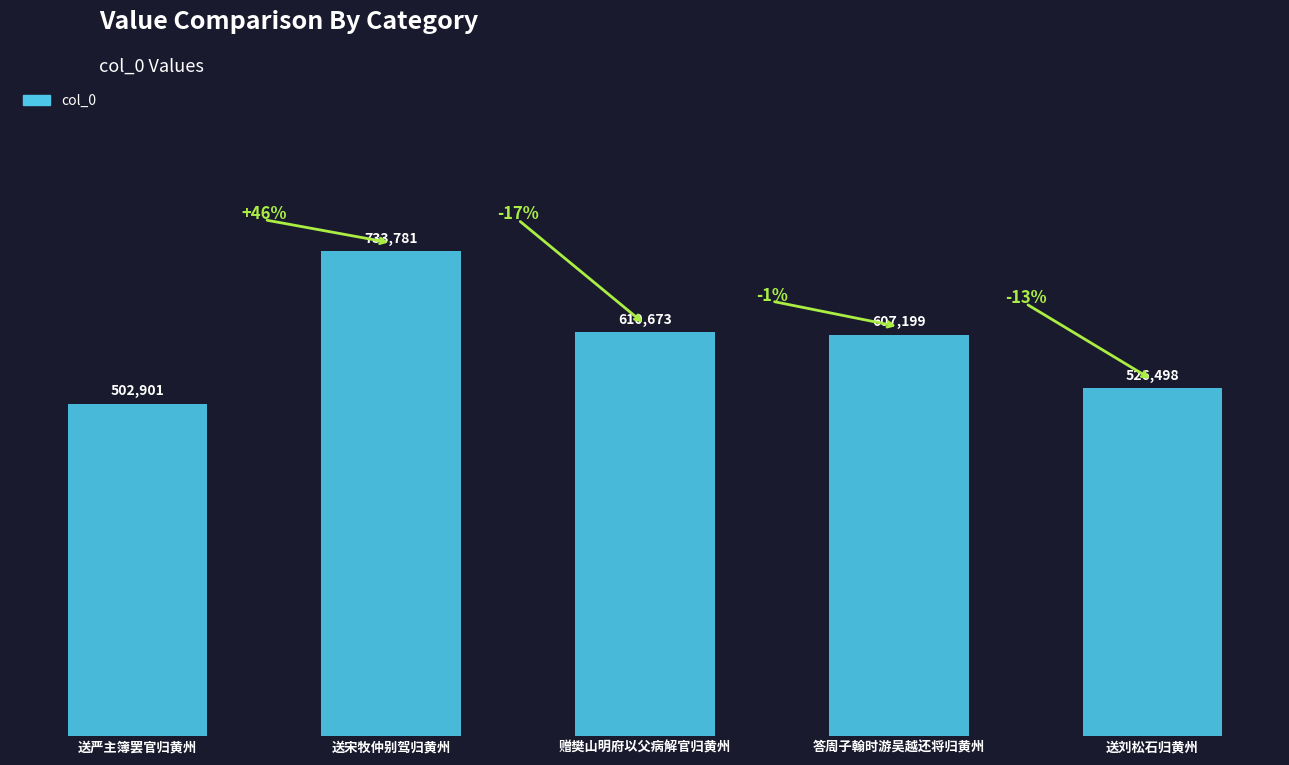

What is the maximum value shown in the chart?

733781